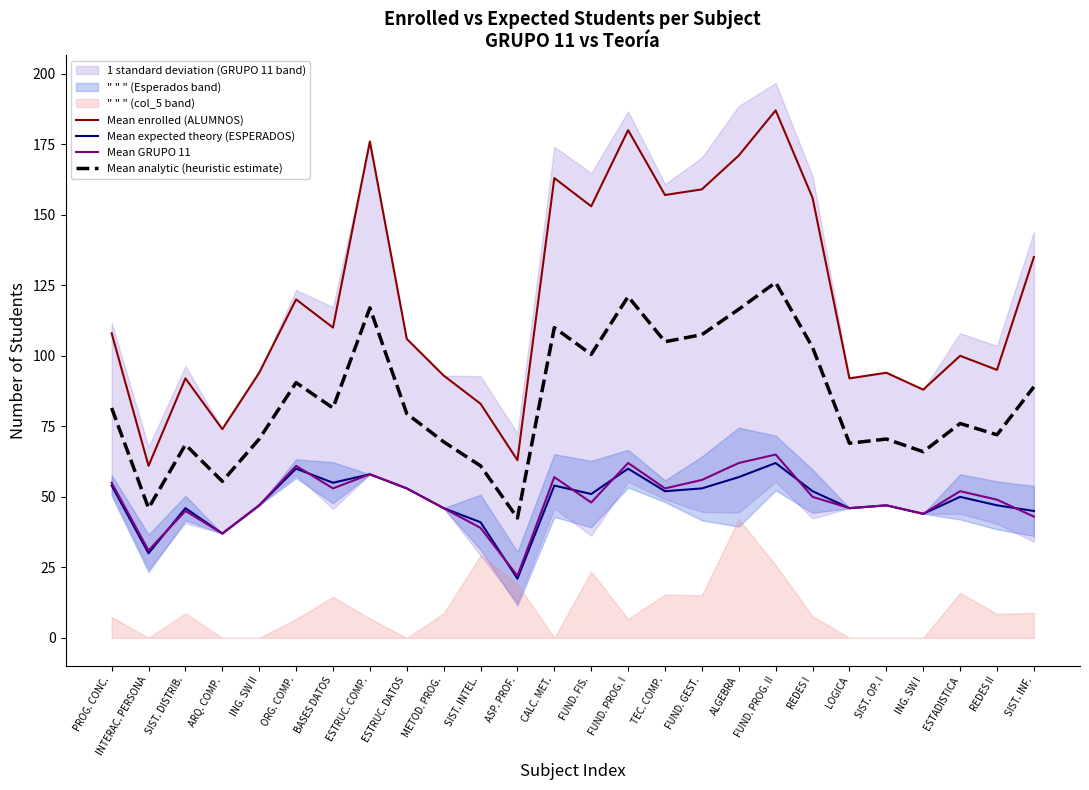

Which has a higher value, SIST. DISTRIB. or INTERAC. PERSONA?

SIST. DISTRIB.